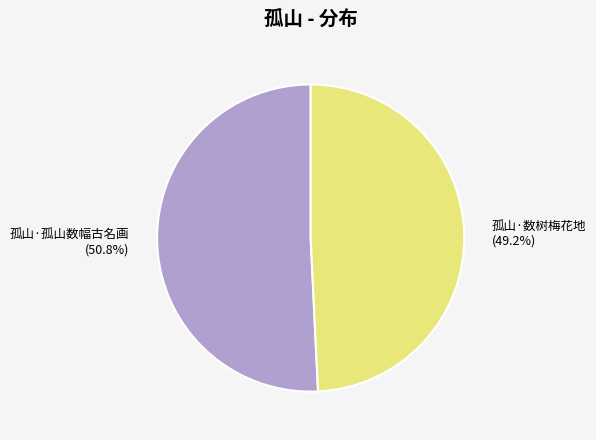

To the nearest percent, what percentage of the pie is 孤山·数树梅花地?

49%